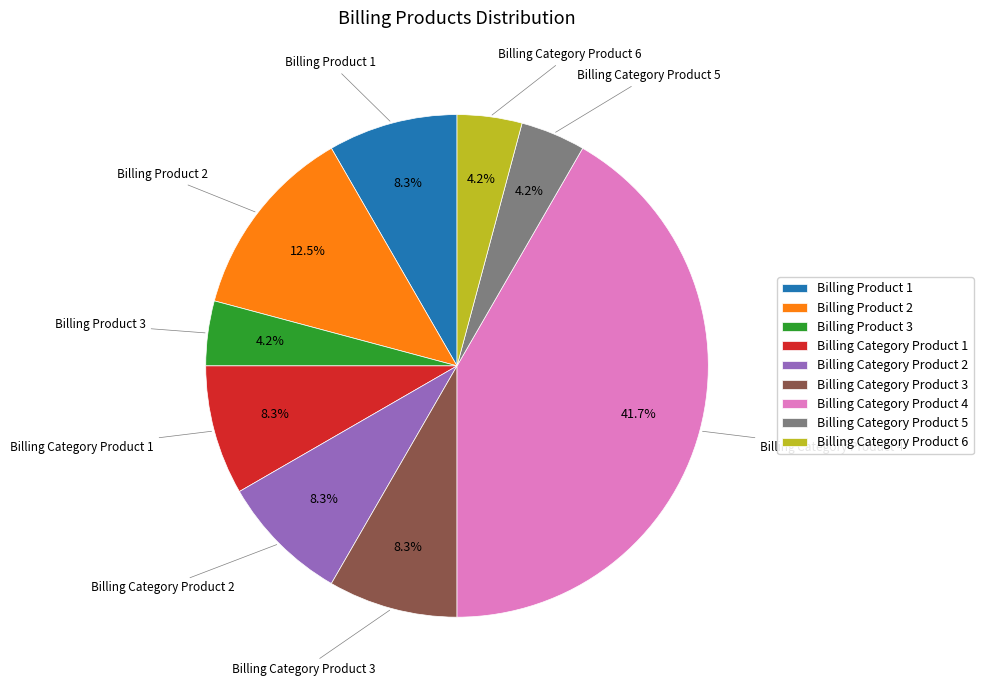

Which category has the biggest portion of the pie?

Billing Category Product 4